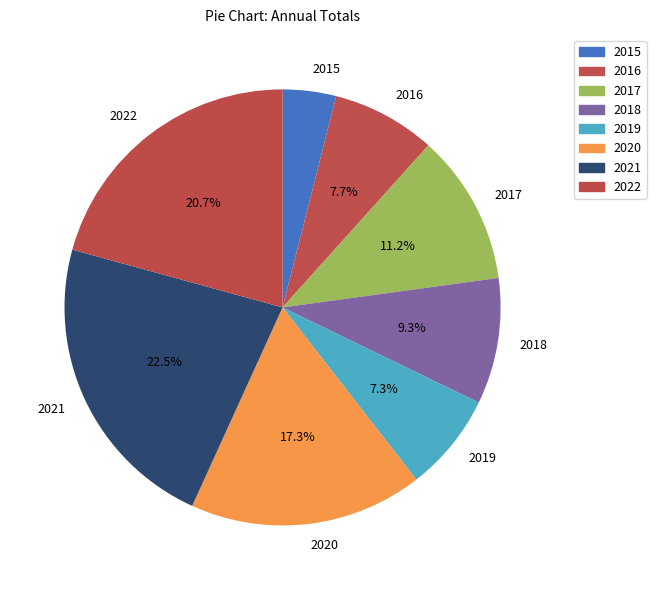

Does 2016 represent more than half of the total?

No